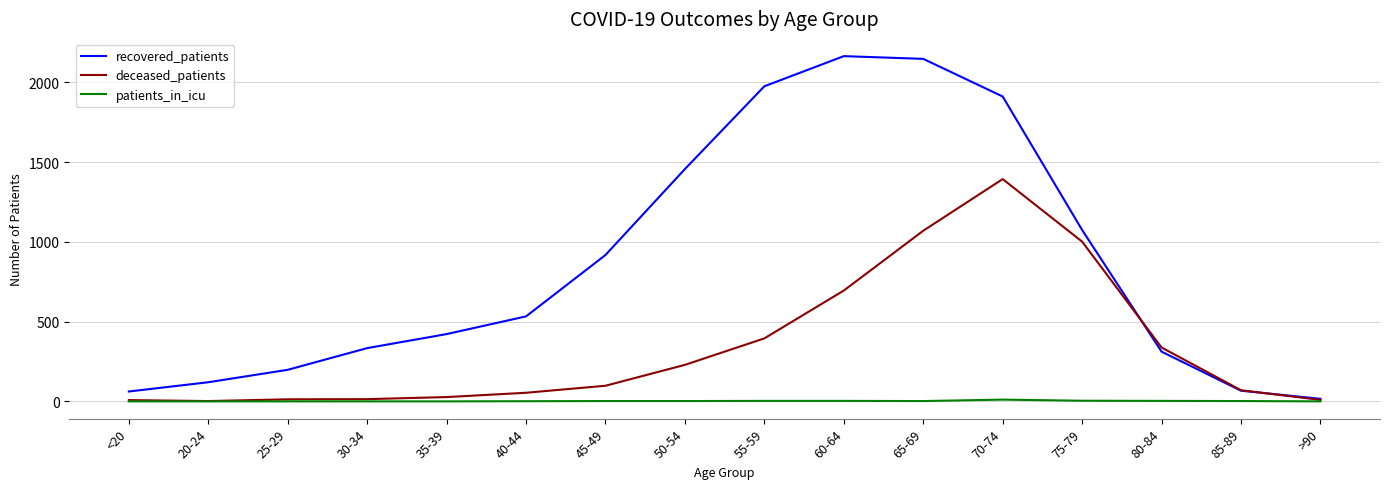

What is the difference between the deceased_patients values at 30-34 and 75-79?

988